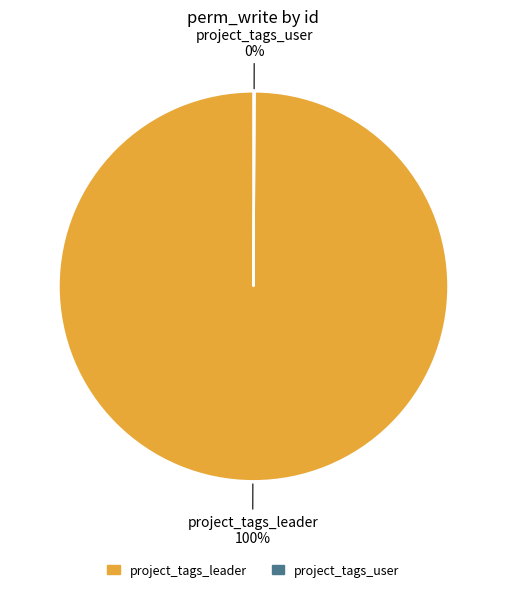

To the nearest percent, what is the difference between the largest and smallest slice percentages?

100%